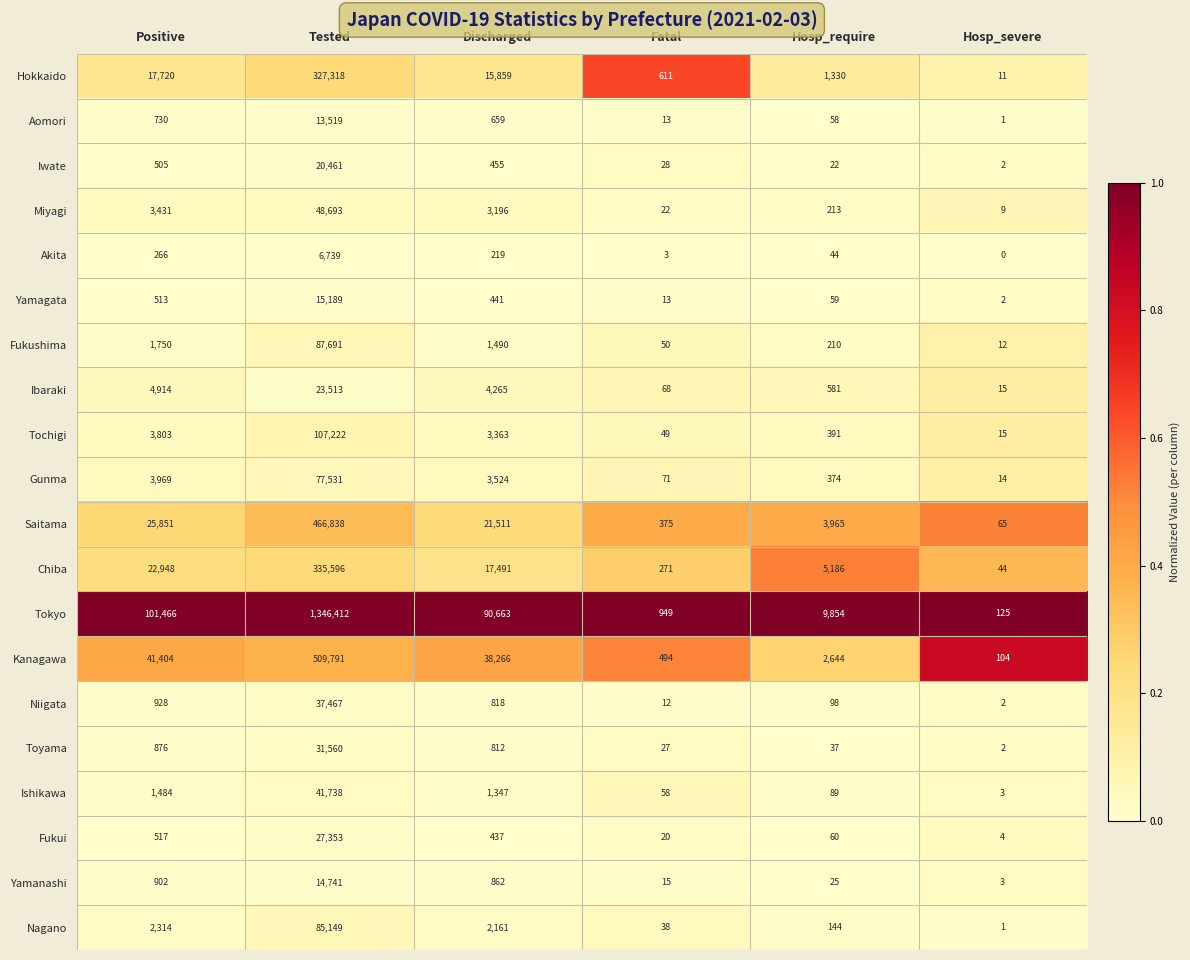

At which category is the sum across all series the highest?

Tested